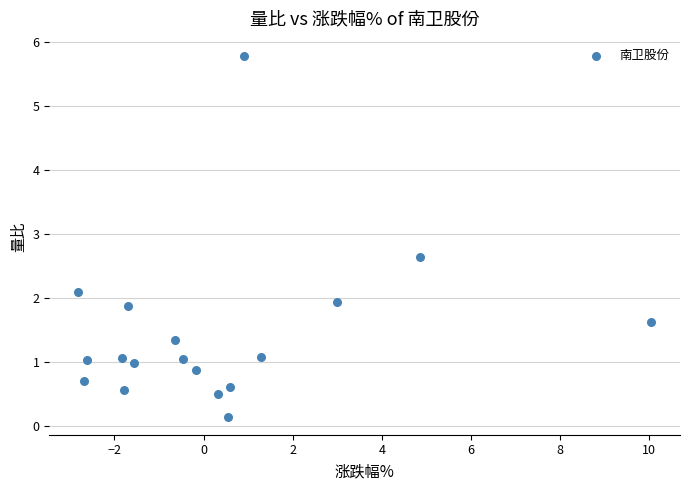

What is the range of X values (max minus min)?

12.9